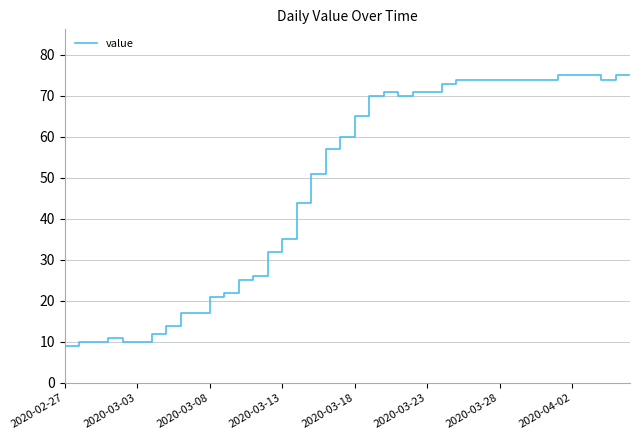

What is the difference between the maximum and minimum values?

66